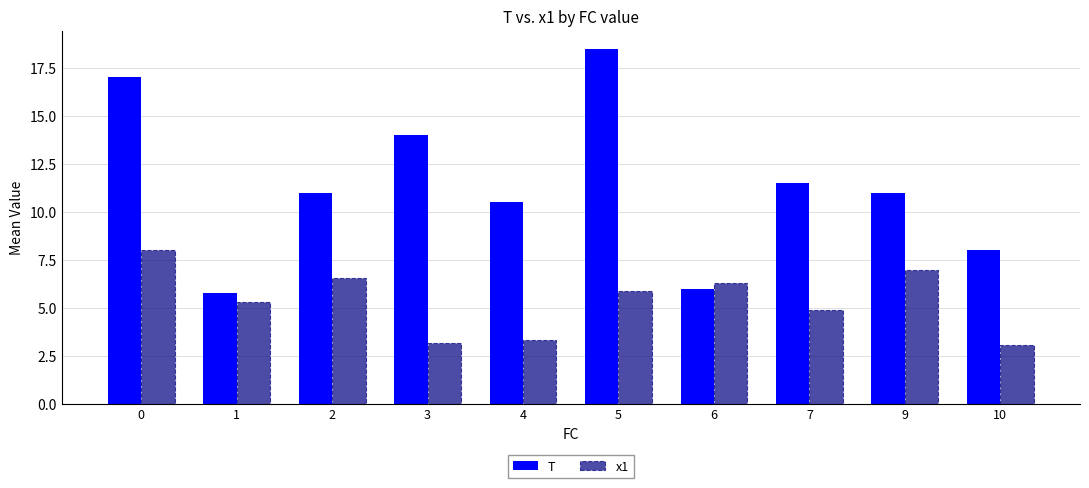

How many data points in x1 are less than 5?

4